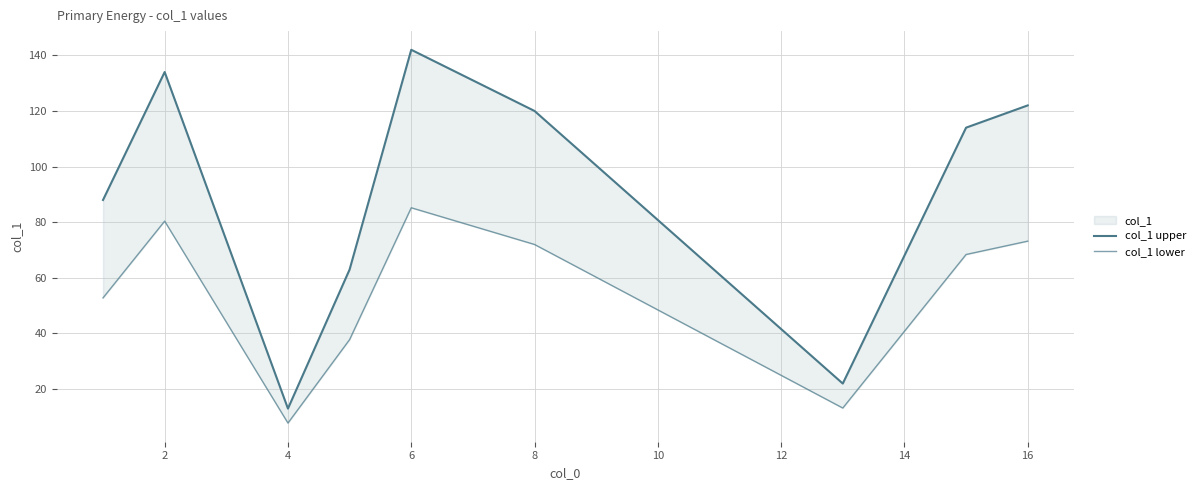

Reading left to right, list all the values displayed in this chart.

col_1 upper: 88.0	134.0	13.0	63.0	142.0	120.0	22.0	114.0	122.0
col_1 lower: 52.8	80.4	7.8	37.8	85.2	72.0	13.2	68.4	73.2